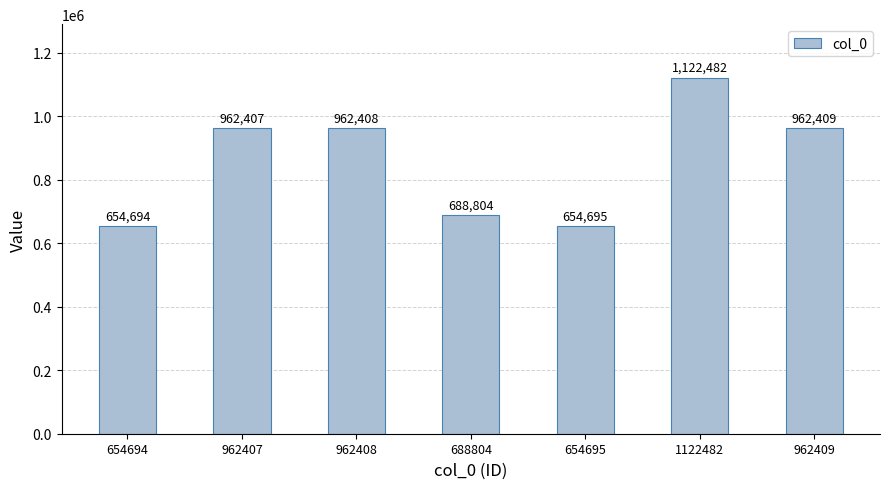

Reading left to right, extract all data points from this chart.

654694=654694	962407=962407	962408=962408	688804=688804	654695=654695	1122482=1122482	962409=962409